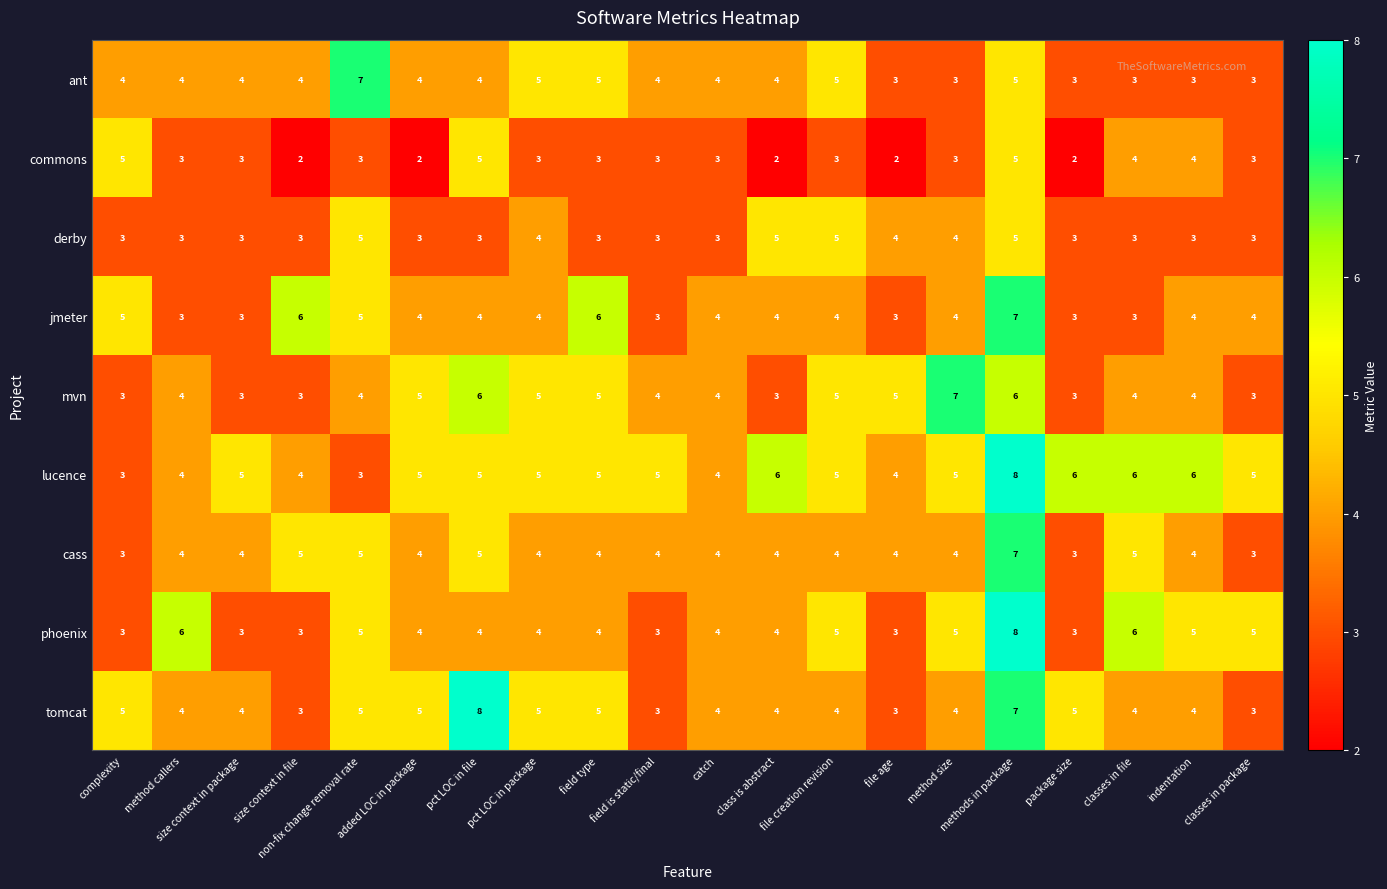

What is the spread (max minus min) of values at pct LOC in package?

2